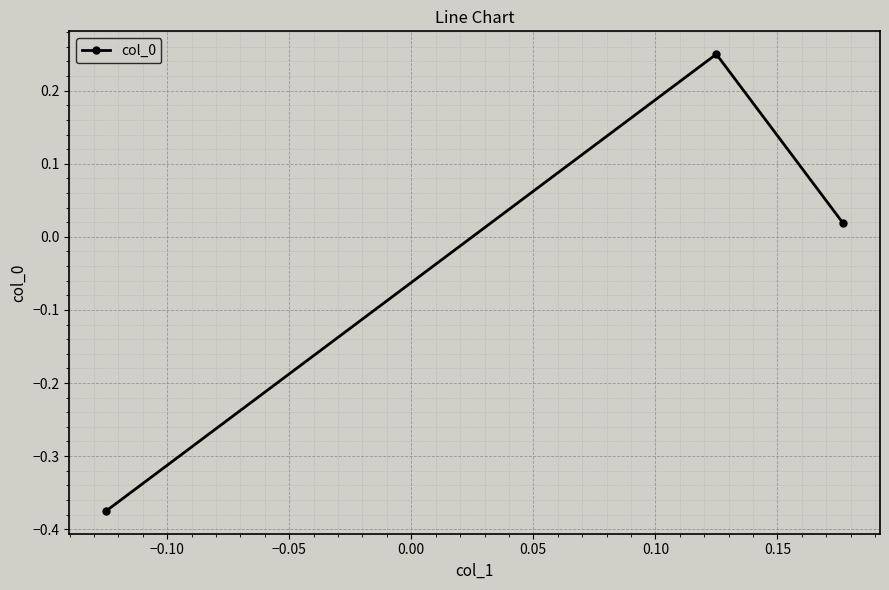

What is the difference between the second highest and minimum values?

0.4